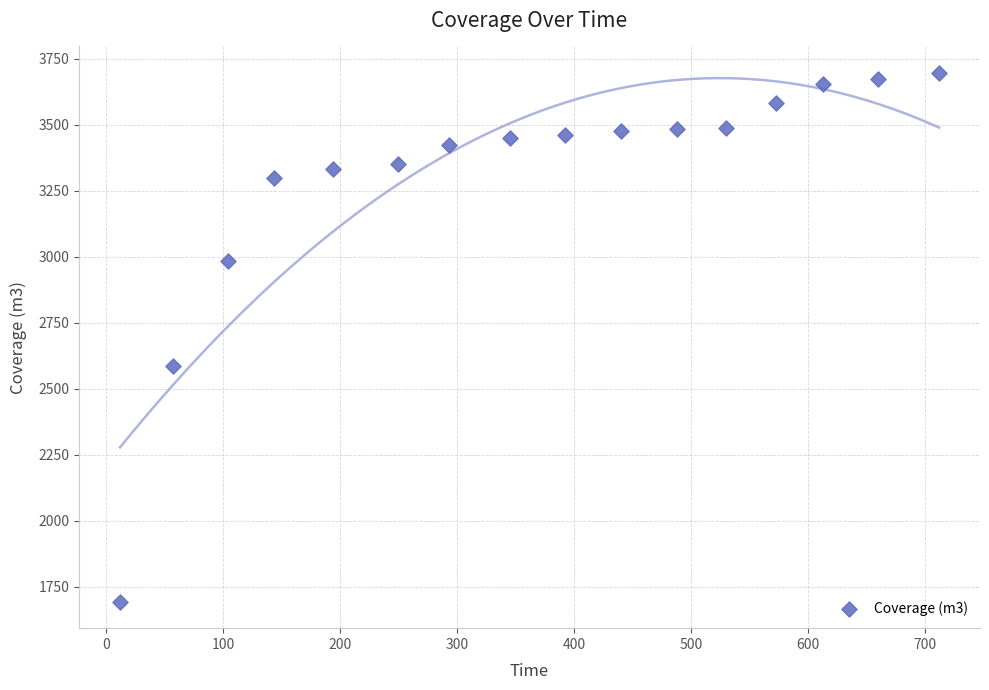

What Y value in the scatter plot is closest to 2694?

2584.1